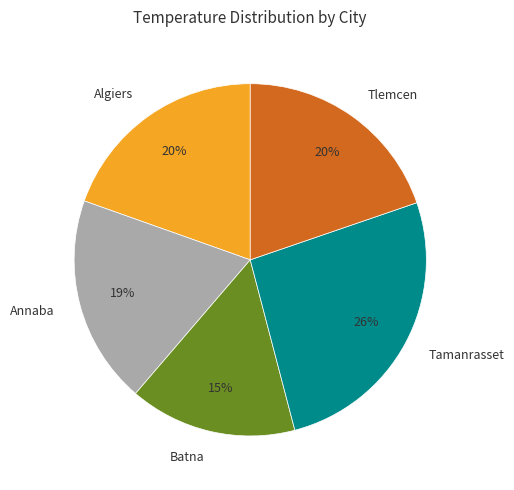

Count the number of slices in the pie.

5